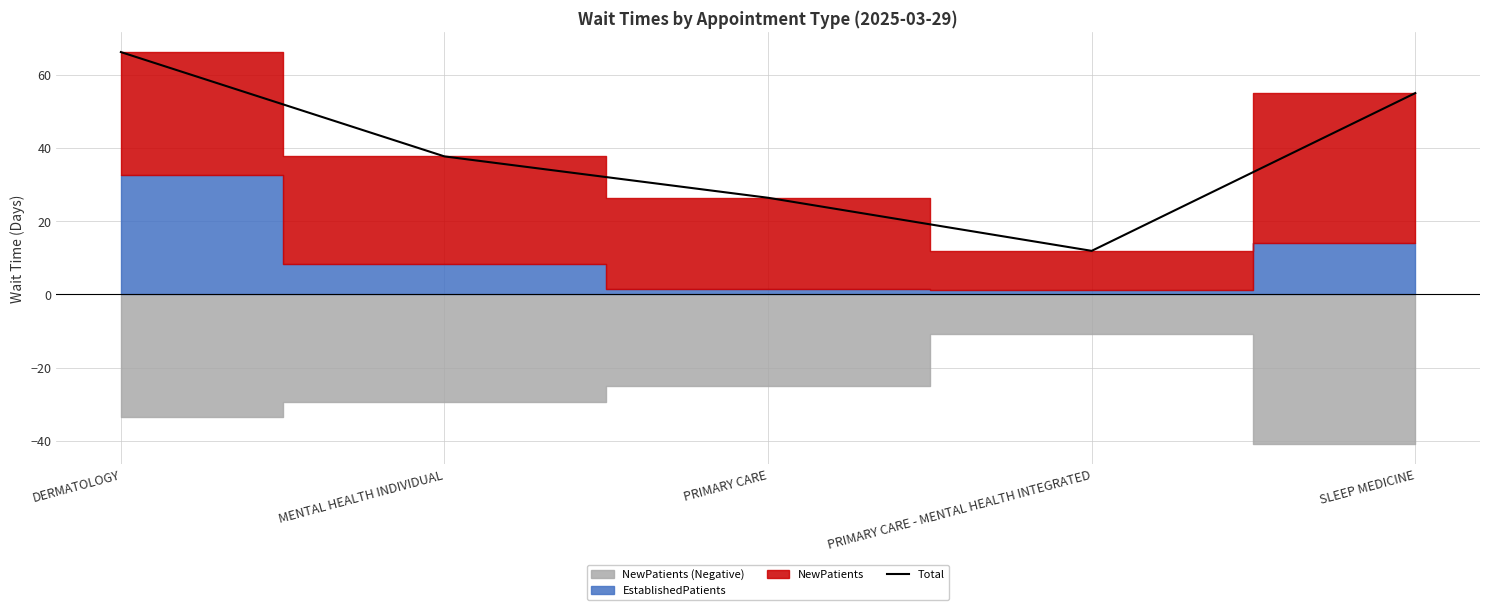

List the labels in order of Total value, smallest first.

PRIMARY CARE - MENTAL HEALTH INTEGRATED, PRIMARY CARE, MENTAL HEALTH INDIVIDUAL, SLEEP MEDICINE, DERMATOLOGY